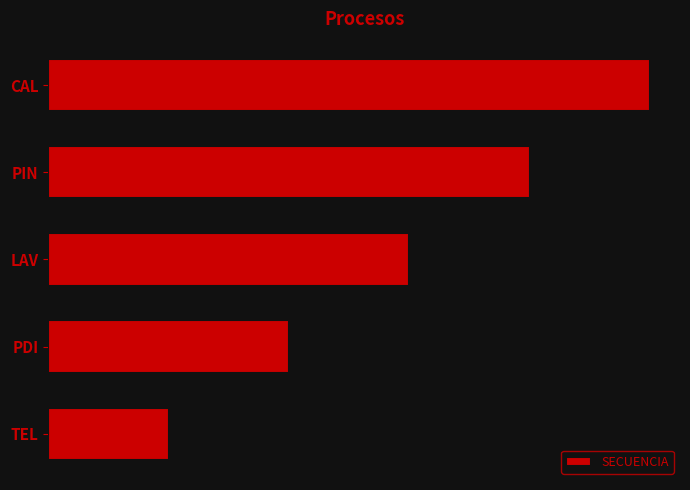

What is the difference between the values at TEL and LAV?

2